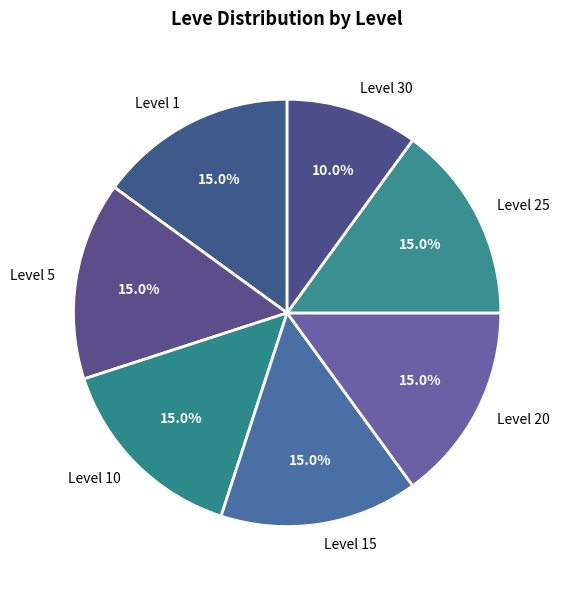

What is the ratio of the value at Level 25 to the value at Level 1?

1.0